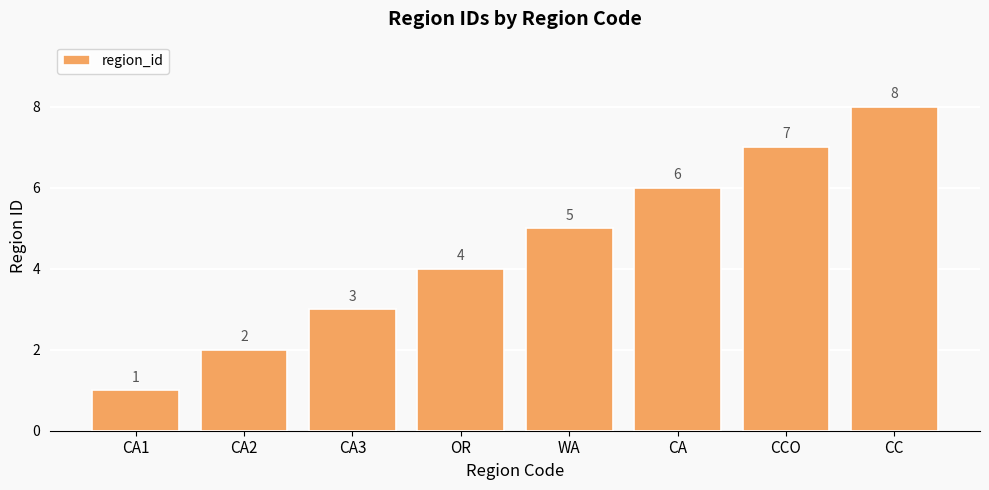

Rank the categories by value from highest to lowest.

CC, CCO, CA, WA, OR, CA3, CA2, CA1